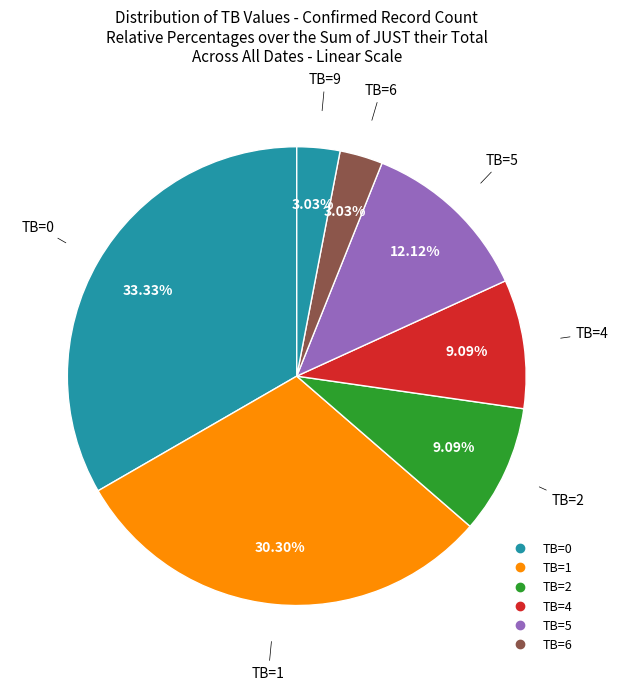

How many slices are in this pie chart?

7